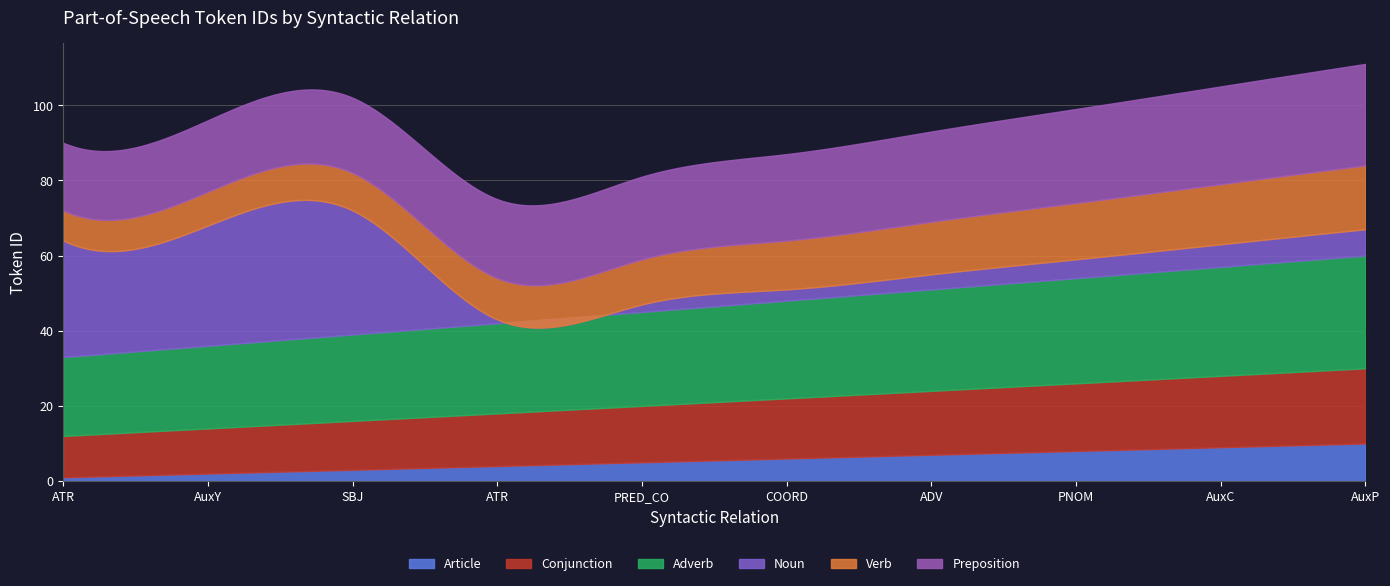

True or false: Conjunction and Noun intersect in this chart.

True